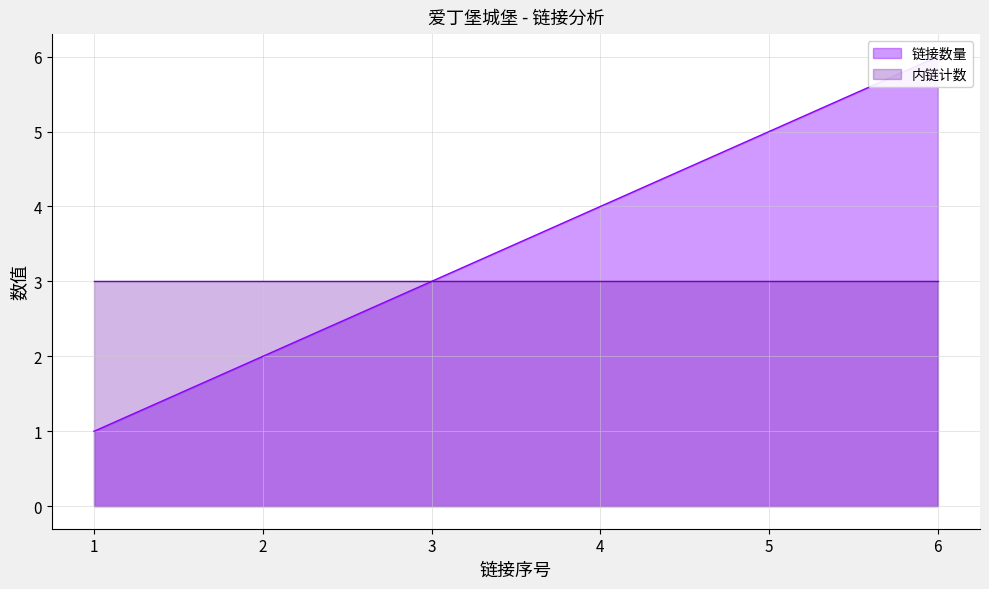

What is the value of the 3rd point from the left?

3